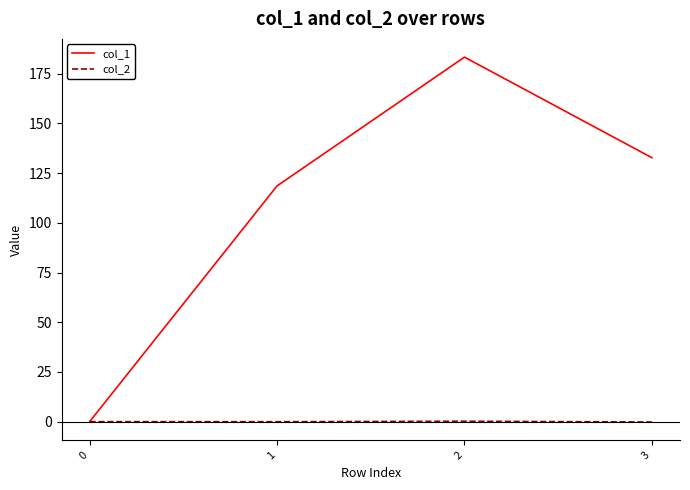

Is it true that col_1 equals 0.0 at 0?

True